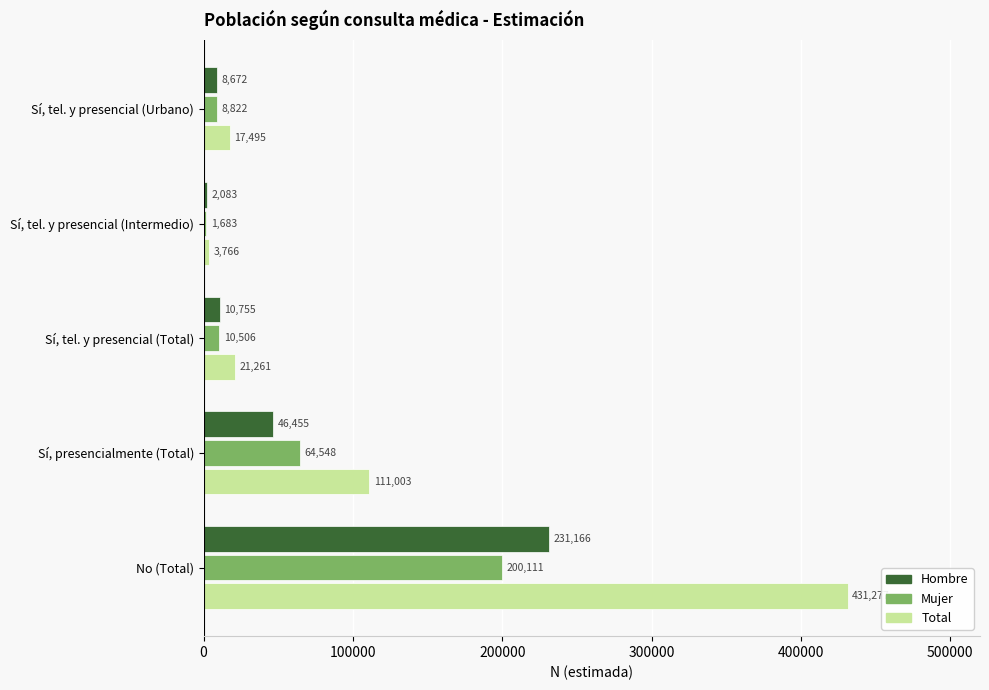

Is the value of Total at Sí, tel. y presencial (Total) greater than the value of Mujer at Sí, presencialmente (Total)?

No